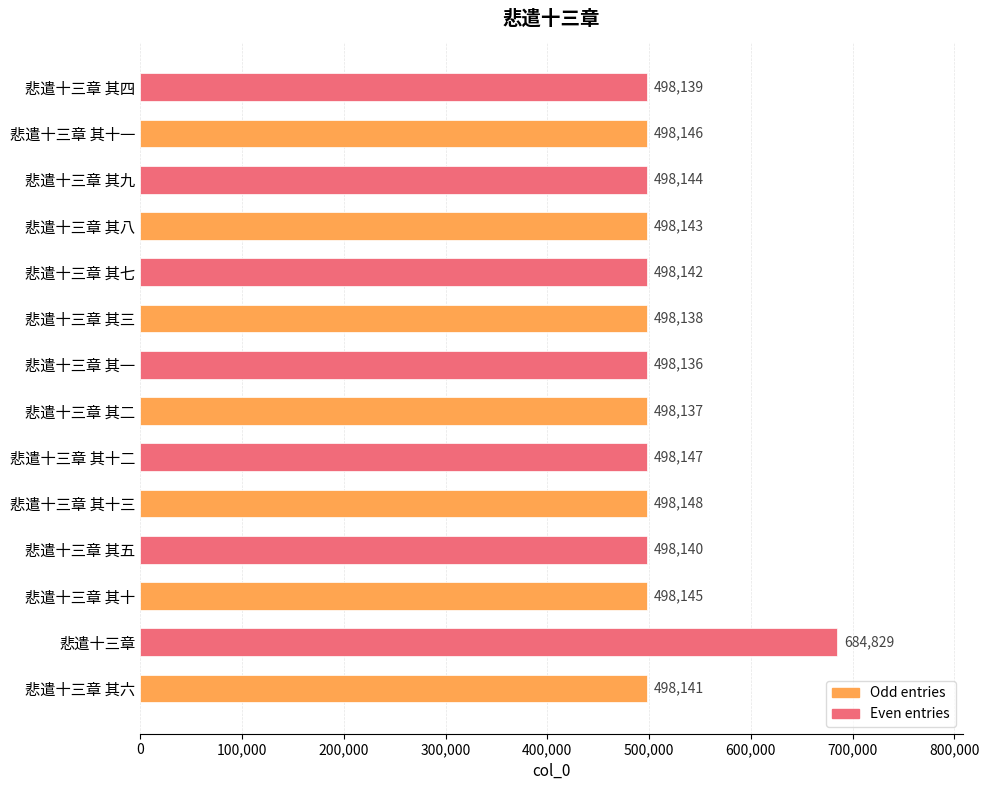

How many data points does each series have?

14